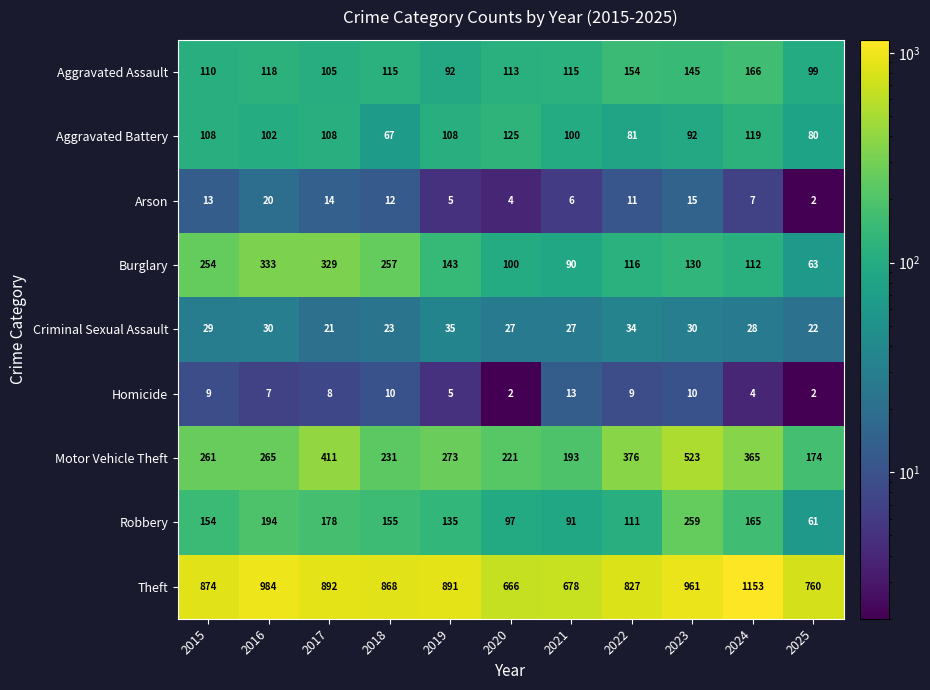

What is the average value of the Criminal Sexual Assault series?

28